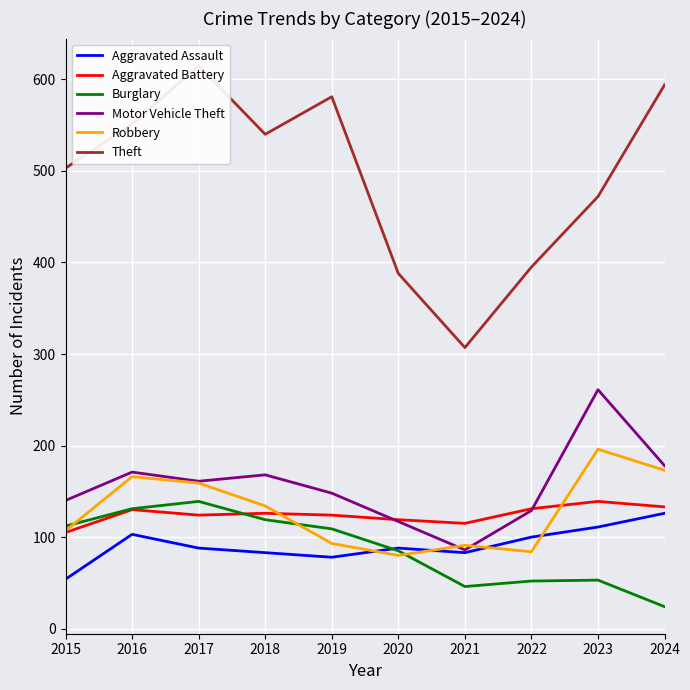

What is the difference between the maximum and minimum values in the Burglary series?

115